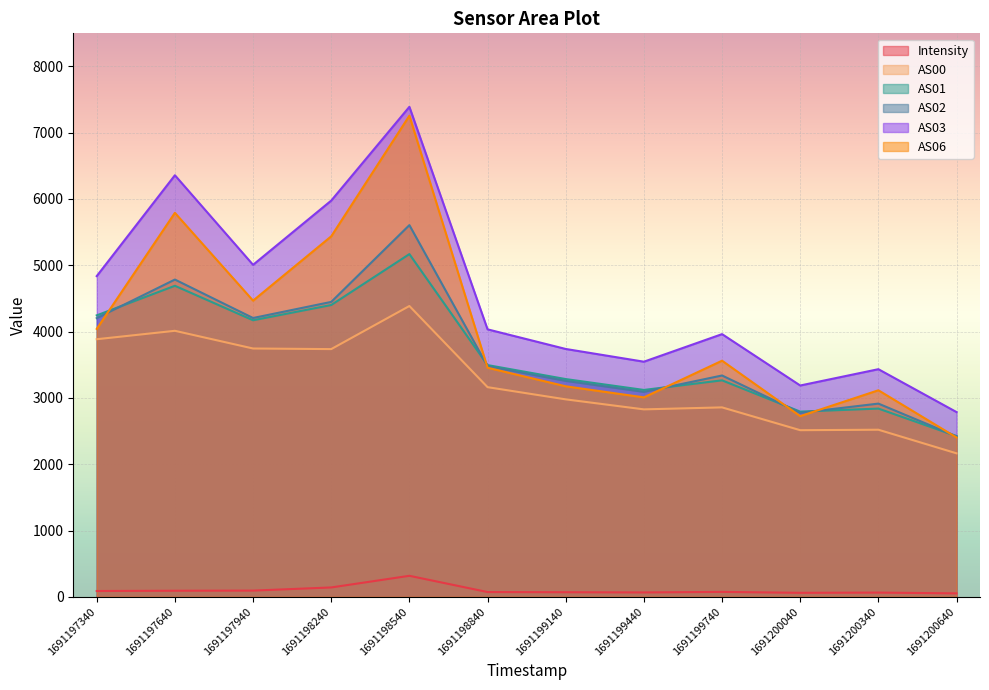

What is the value of the Intensity point at the 11th from the left?

63.7